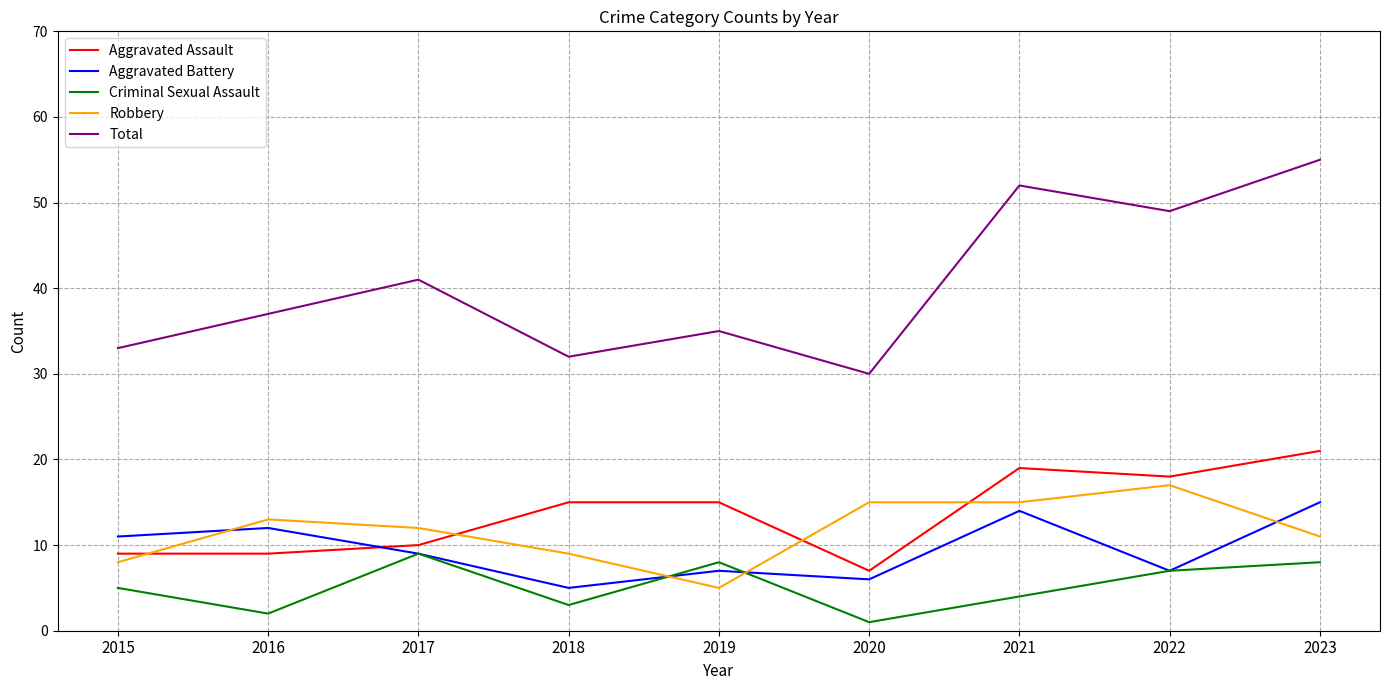

Which series has the widest spread of values?

Total